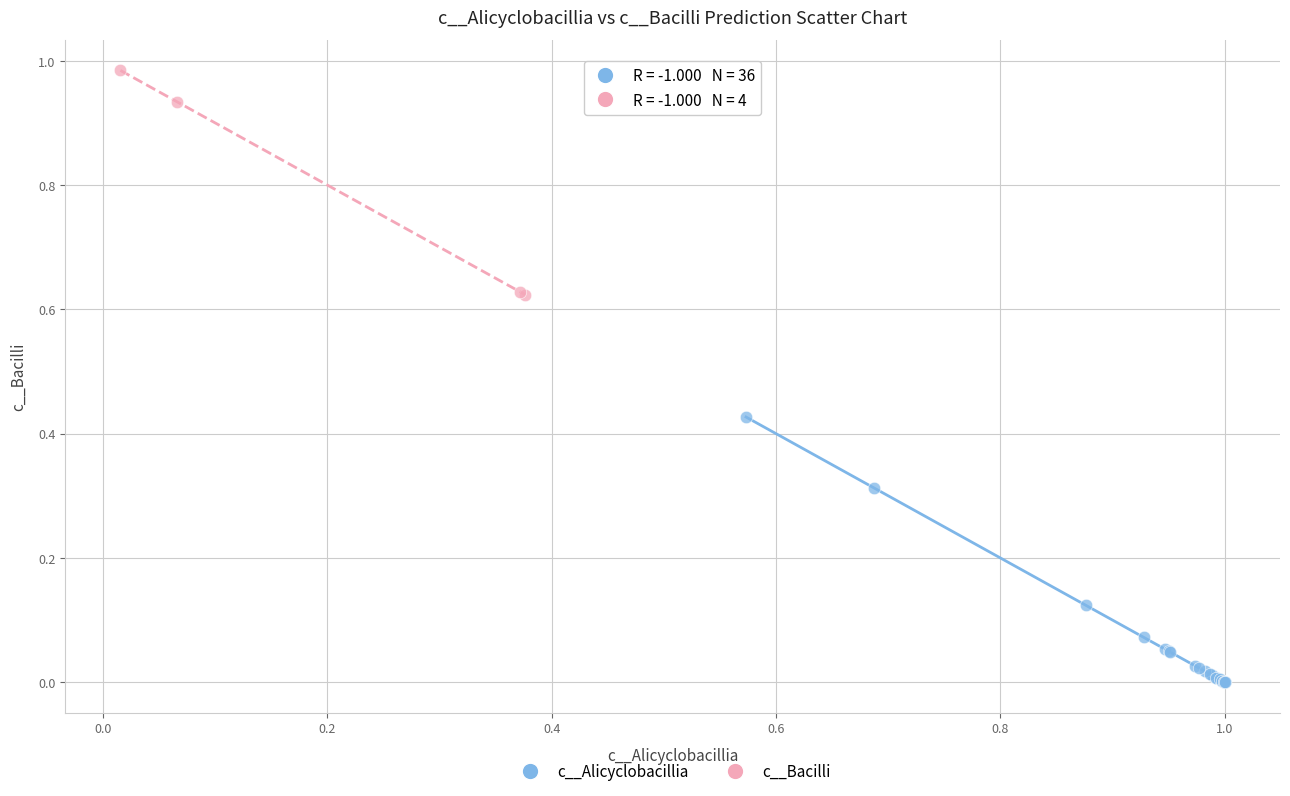

Which series has the widest spread of Y values?

c__Alicyclobacillia